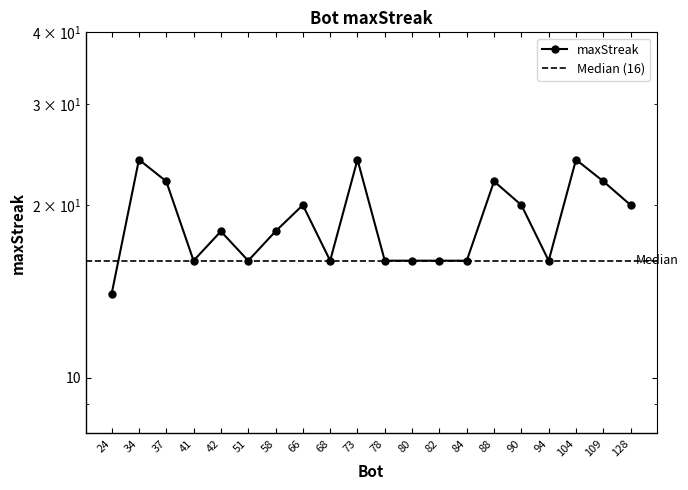

List the labels in order of value, largest first.

34, 73, 104, 37, 88, 109, 66, 90, 128, 42, 58, 41, 51, 68, 78, 80, 82, 84, 94, 24